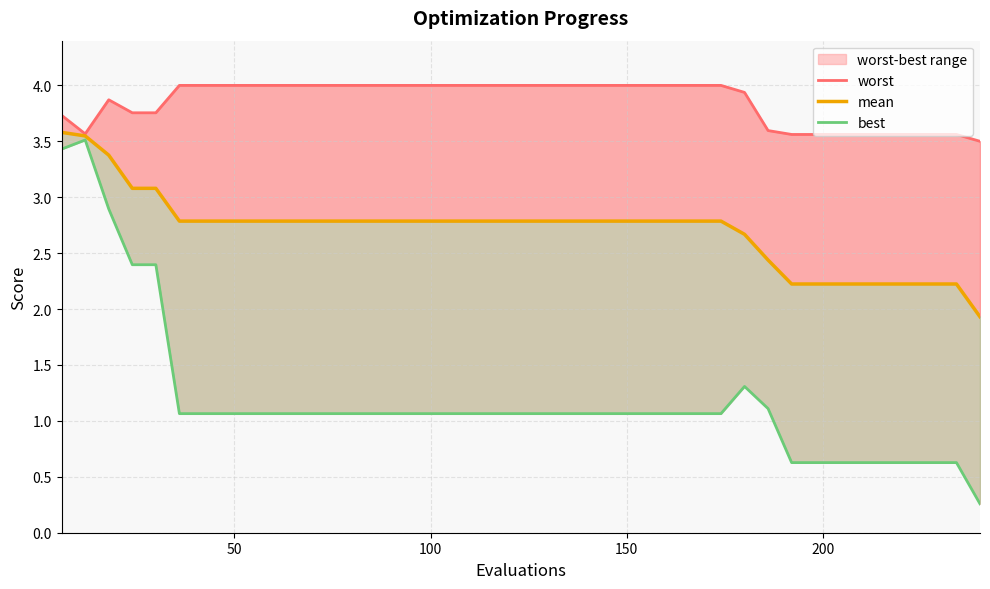

Which series has the largest total across all categories?

worst